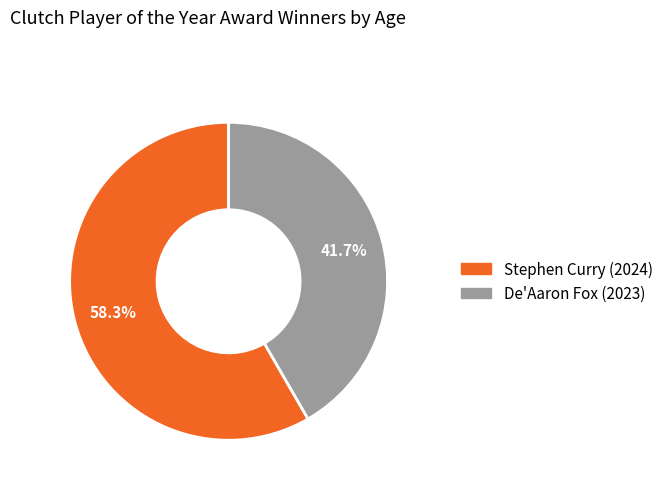

How much of the chart is everything except Stephen Curry (2024)?

41.7%